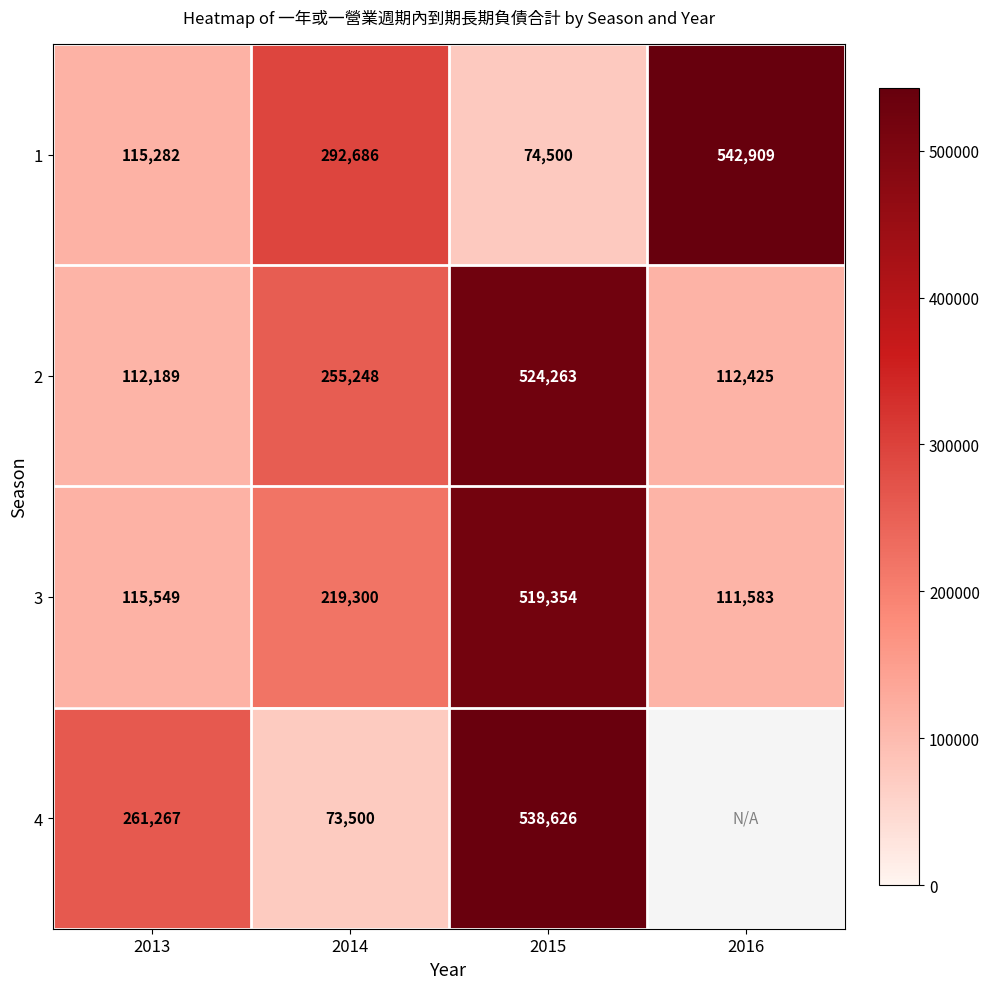

Is the value of 3 at 2015 greater than the value of 1 at 2014?

Yes